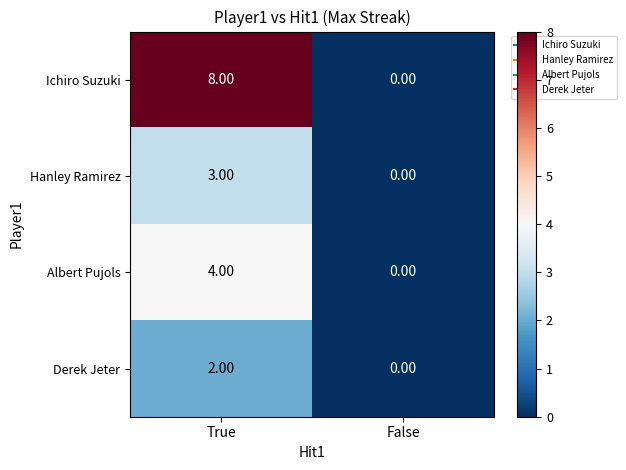

At how many categories does at least one series exceed 4?

1